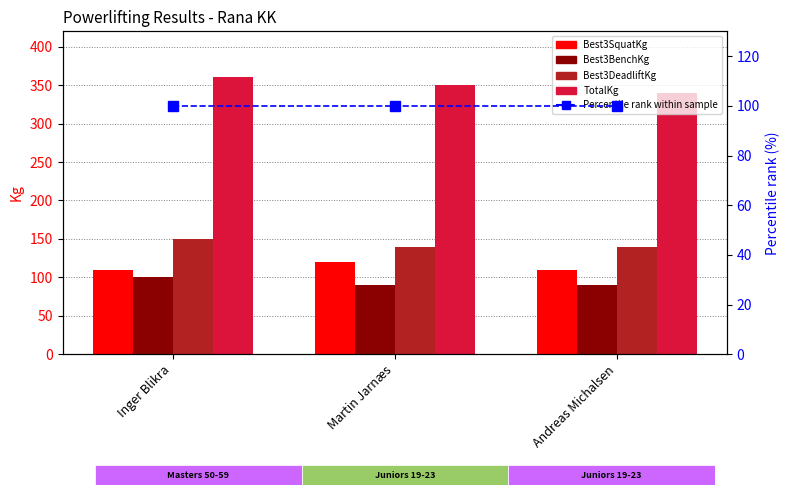

At how many categories does at least one series exceed 276?

3